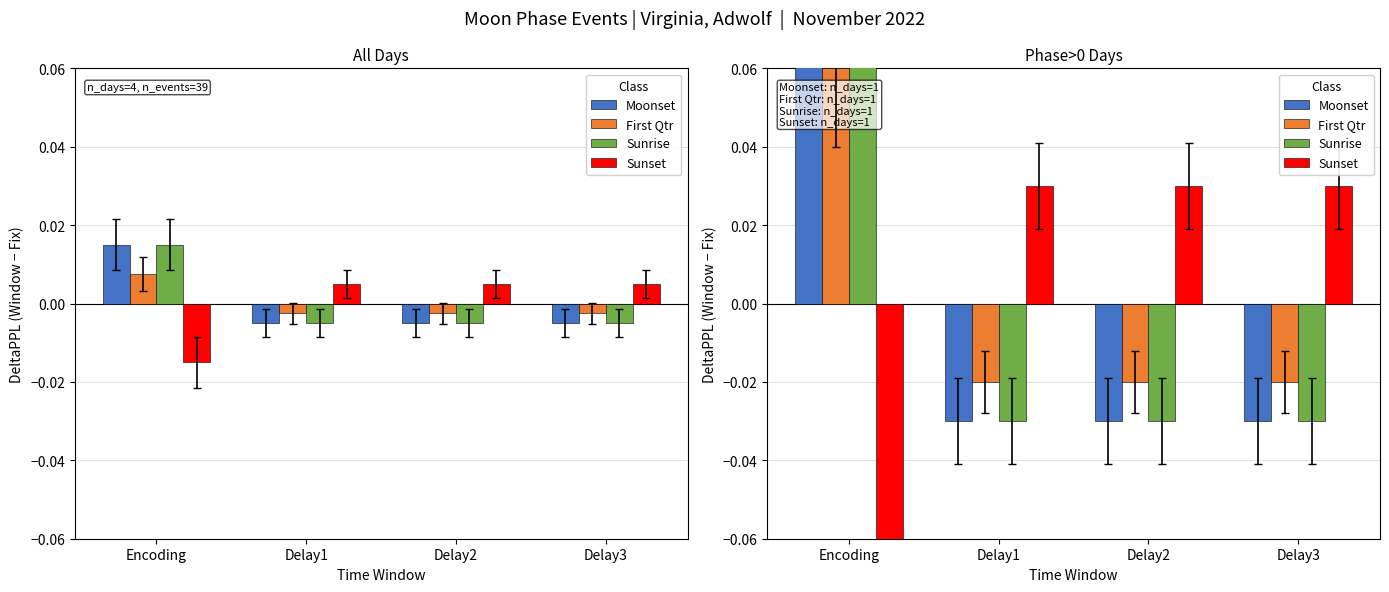

How many distinct data groups are displayed?

4